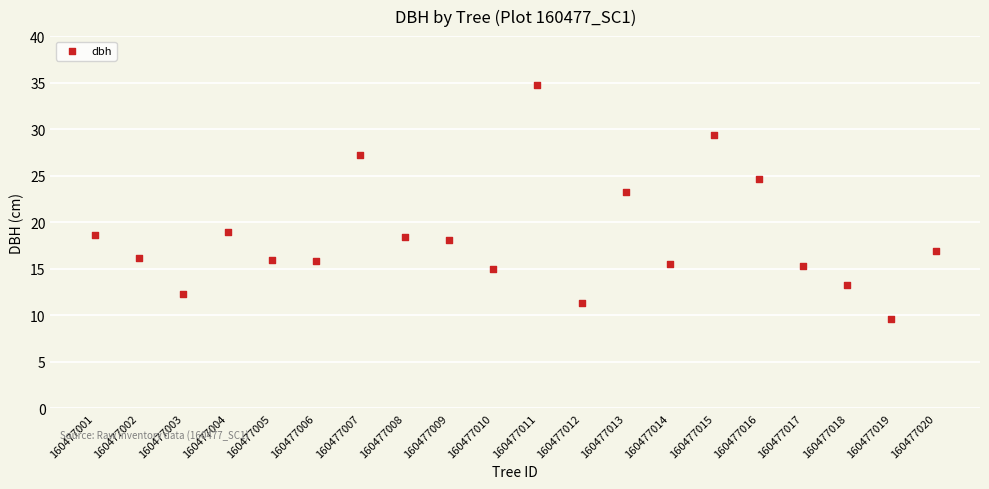

What is the range of Y values (max minus min)?

25.2